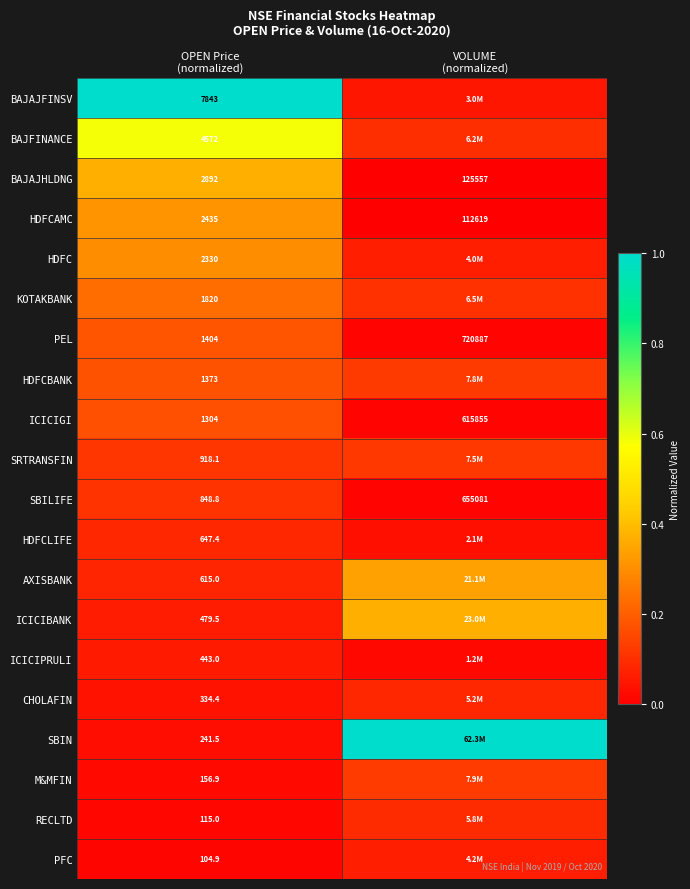

Between OPEN Price
(normalized) and VOLUME
(normalized), which is larger?

OPEN Price
(normalized)